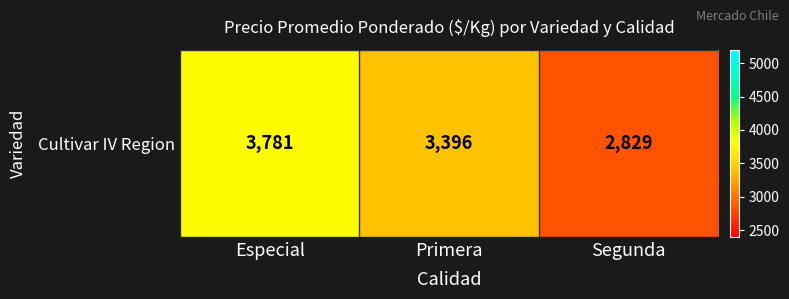

Is it true that the value at Segunda is 4131?

False